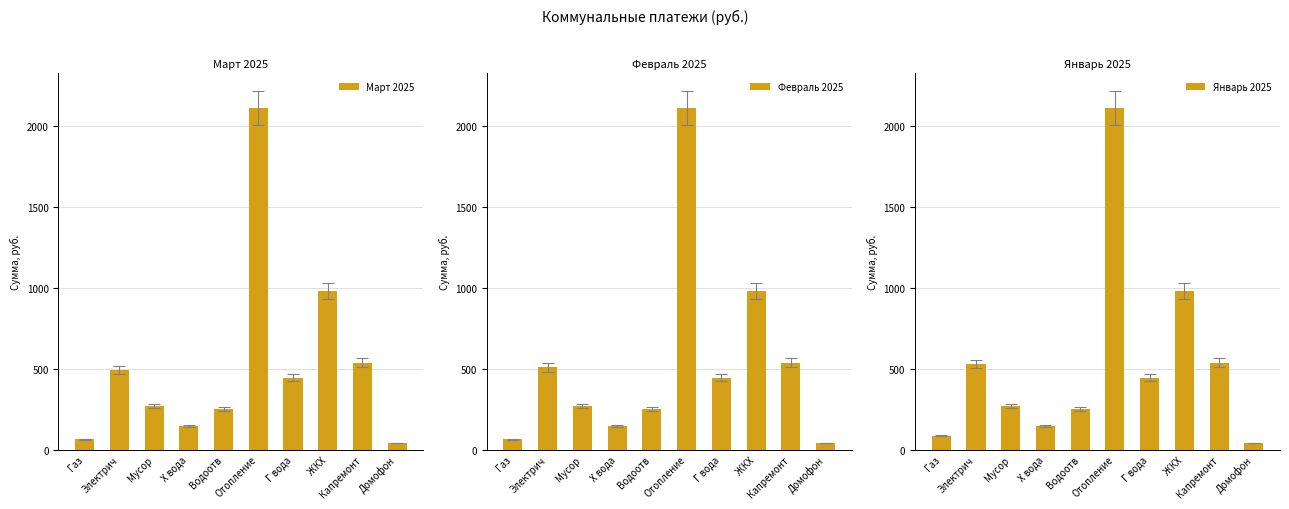

How many values in the Февраль 2025 series exceed 443?

5